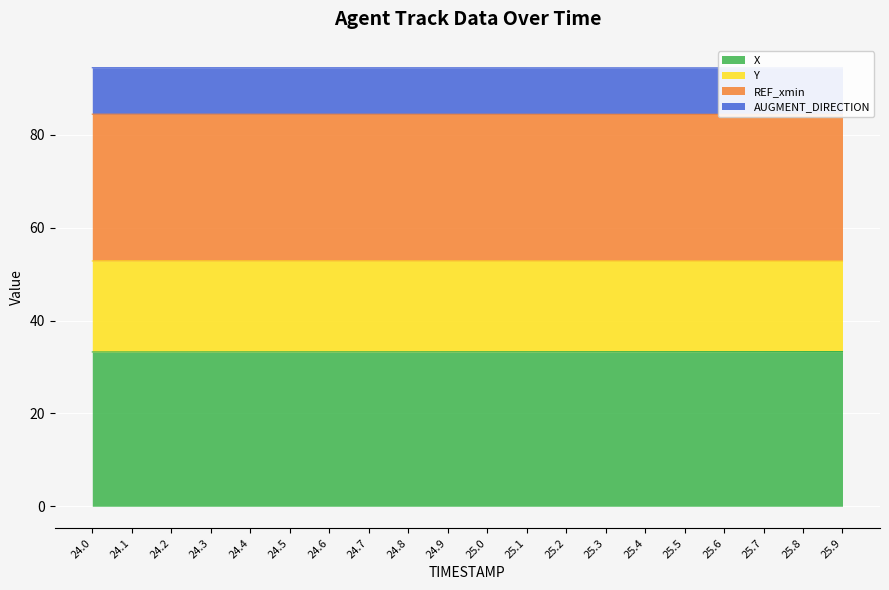

The X series shows 56.4 at 24.6. True or false?

False